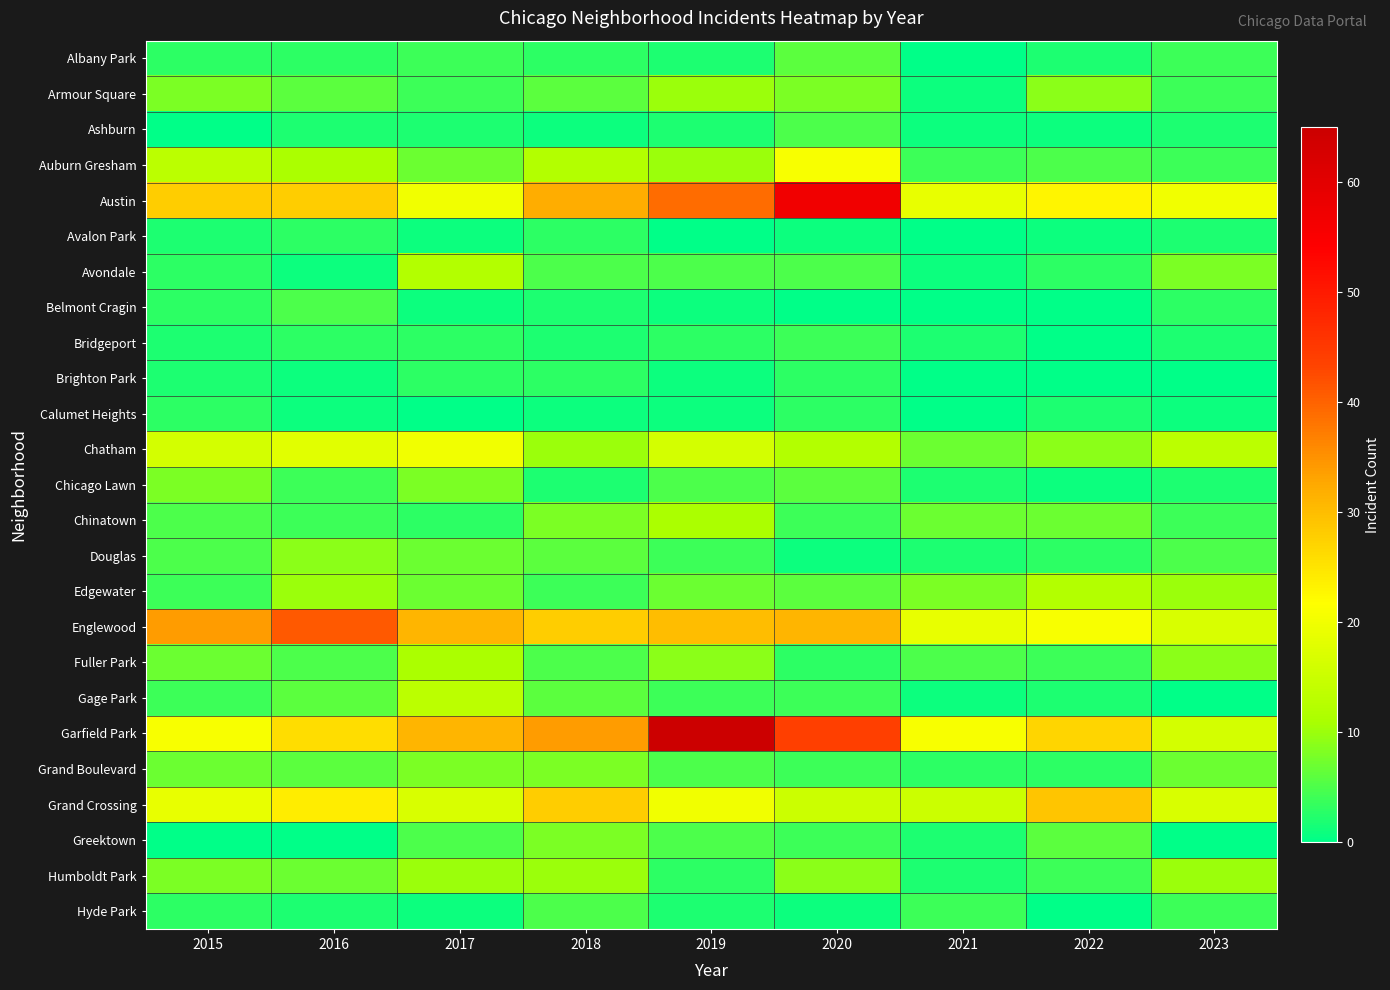

Rank the series by their maximum value, from highest to lowest.

Garfield Park, Austin, Englewood, Grand Crossing, Auburn Gresham, Chatham, Gage Park, Avondale, Edgewater, Chinatown, Fuller Park, Armour Square, Humboldt Park, Douglas, Chicago Lawn, Grand Boulevard, Greektown, Albany Park, Ashburn, Belmont Cragin, Hyde Park, Bridgeport, Avalon Park, Brighton Park, Calumet Heights